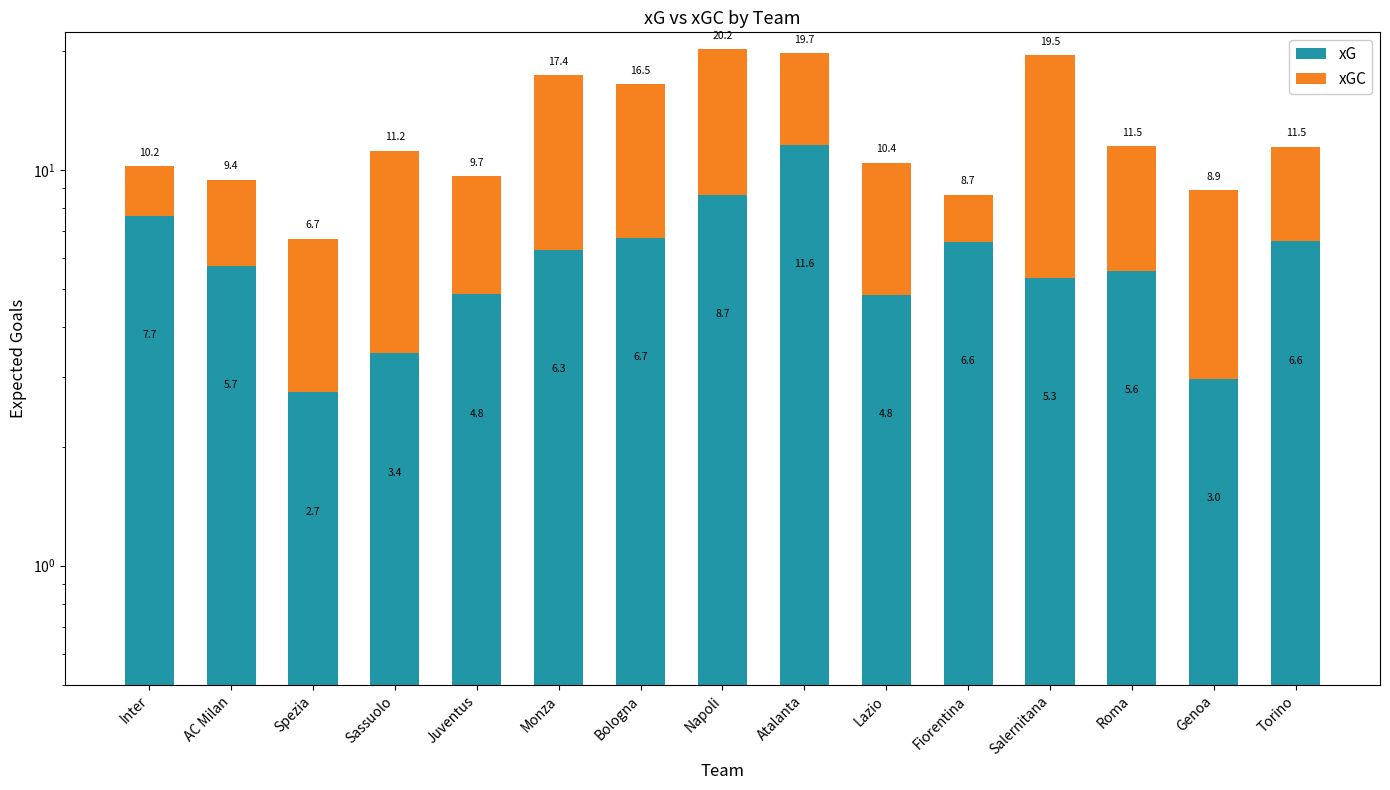

What is the maximum value shown in the chart?

14.2